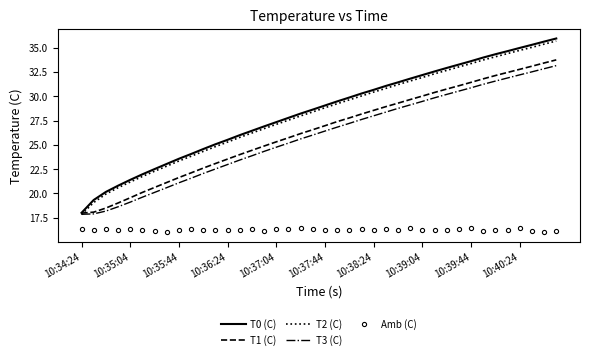

True or false: Amb (C) and T2 (C) intersect in this chart.

False